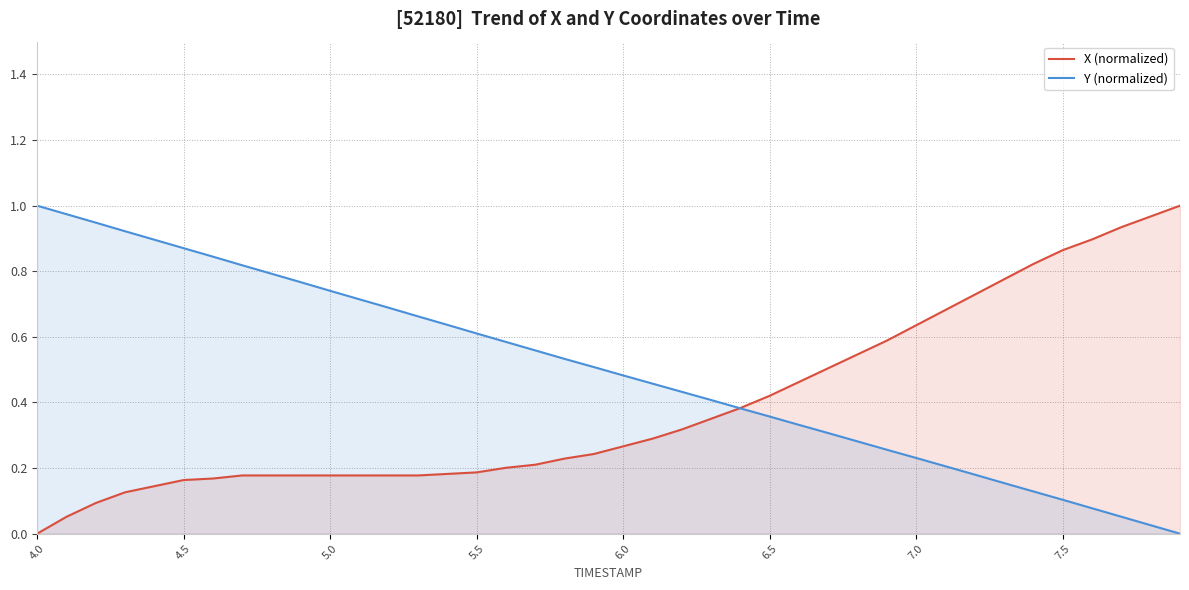

How many values in X (normalized) are above zero?

39